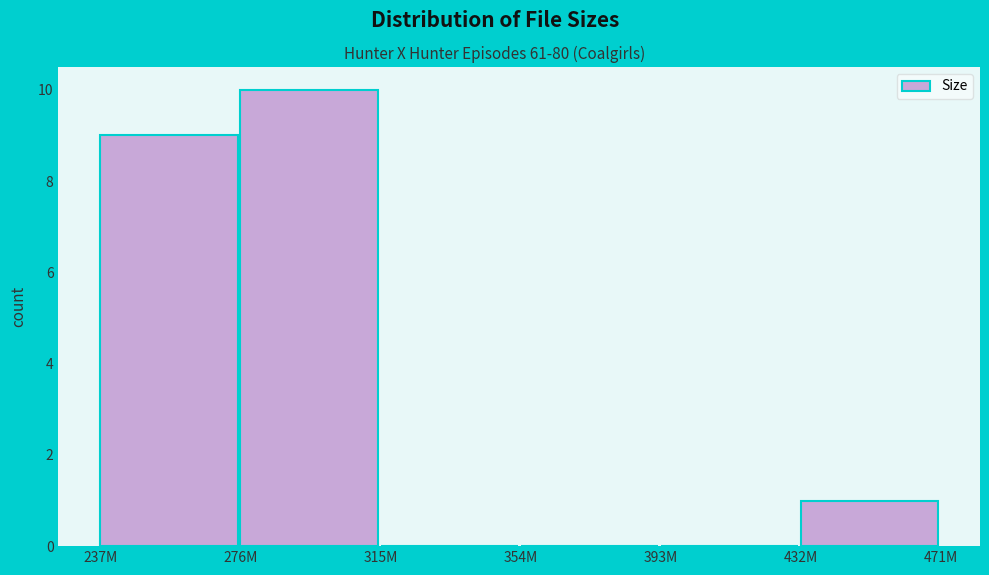

Reading left to right, list all the values displayed in this chart.

237M=9	276M=10	315M=0	354M=0	393M=0	432M=1